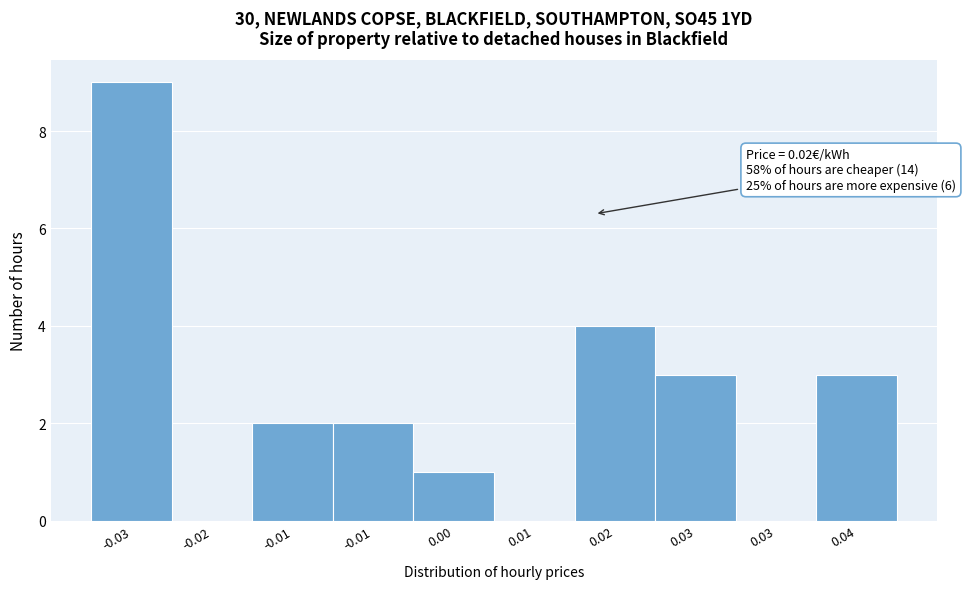

How many data points does each series have?

10